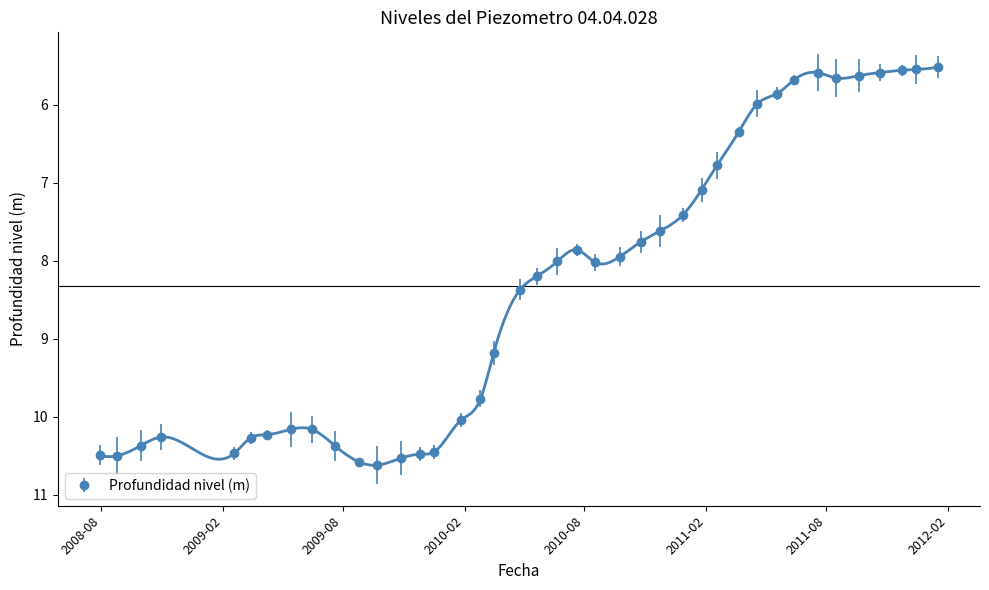

How many lines are shown in the chart?

1